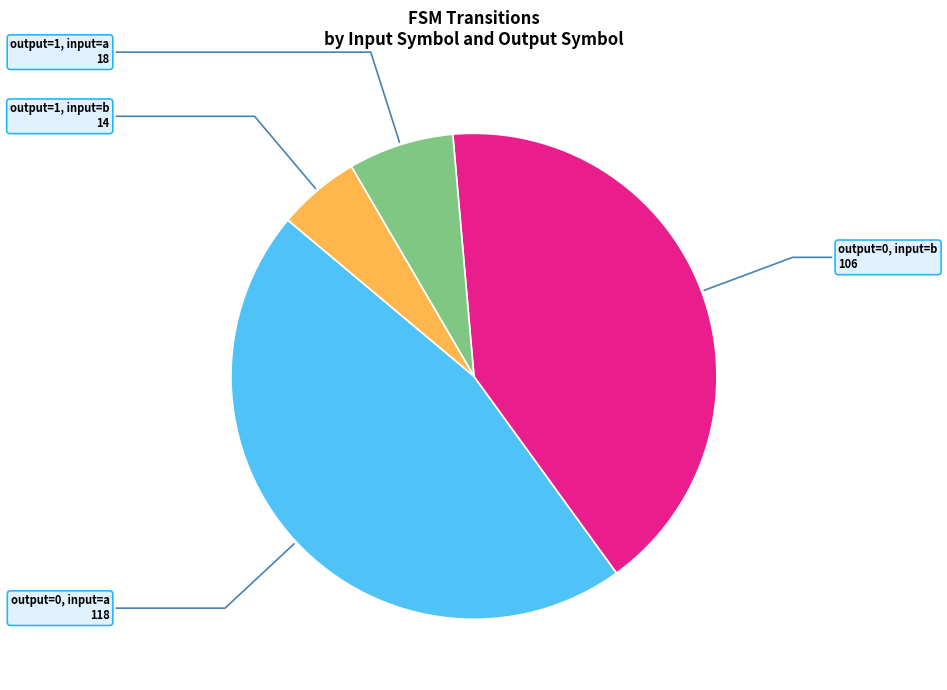

Is there any slice that represents more than half of the pie?

No